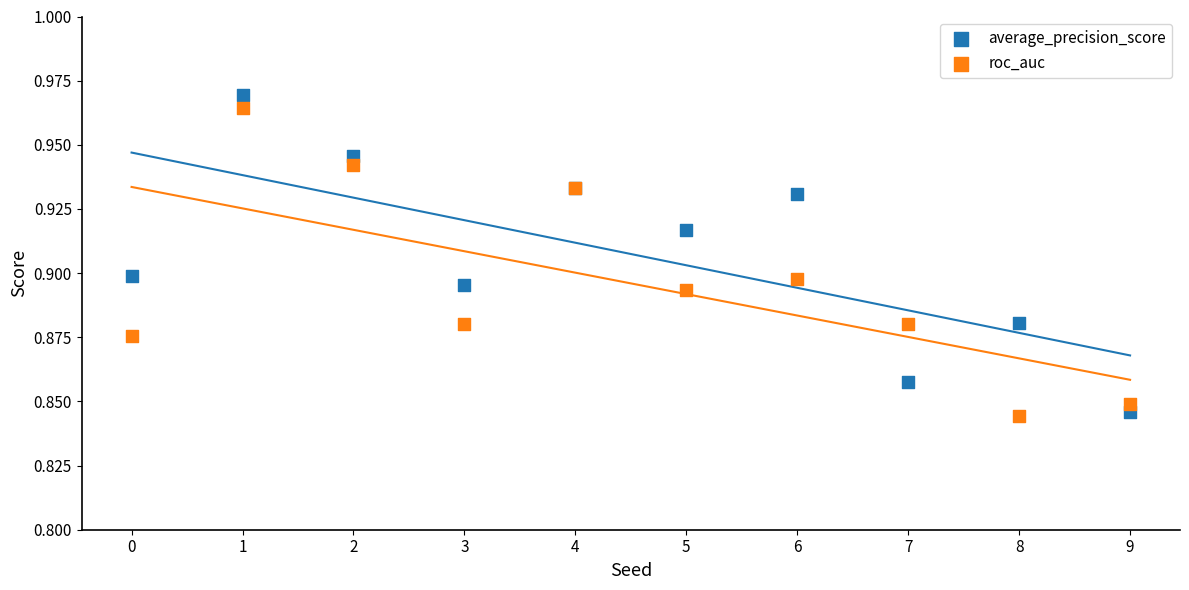

Which series reaches the maximum Y coordinate?

average_precision_score